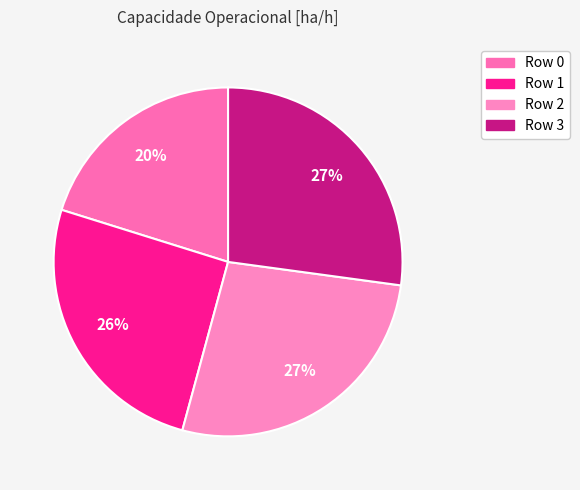

What percentage is the Row 0 slice, to the nearest percent?

20%